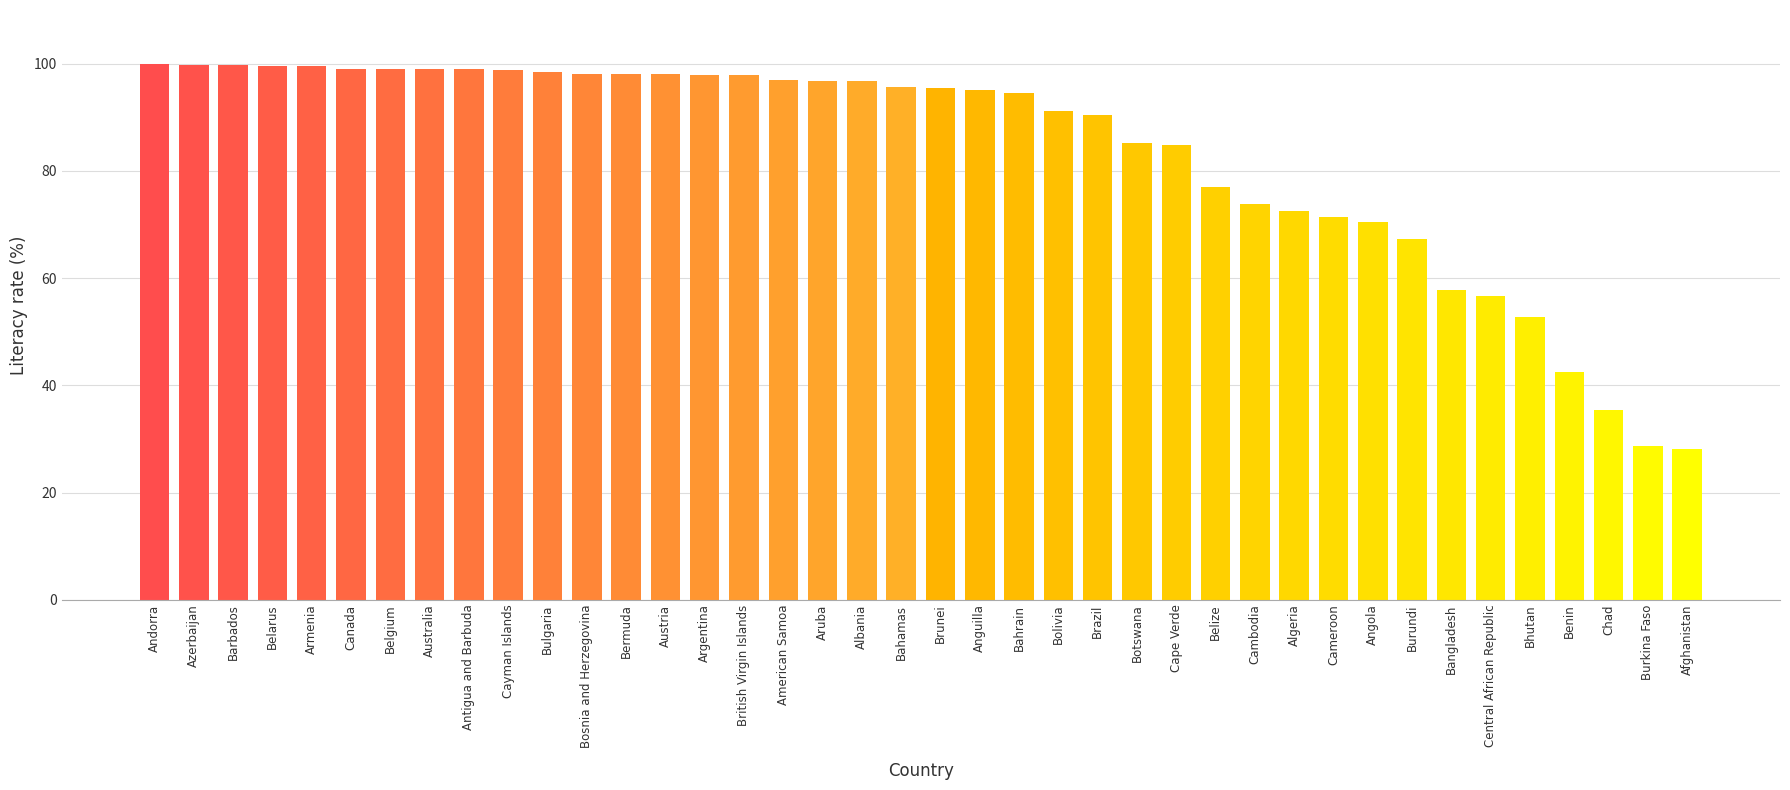

What is the label of the 24th bar from the right?

American Samoa